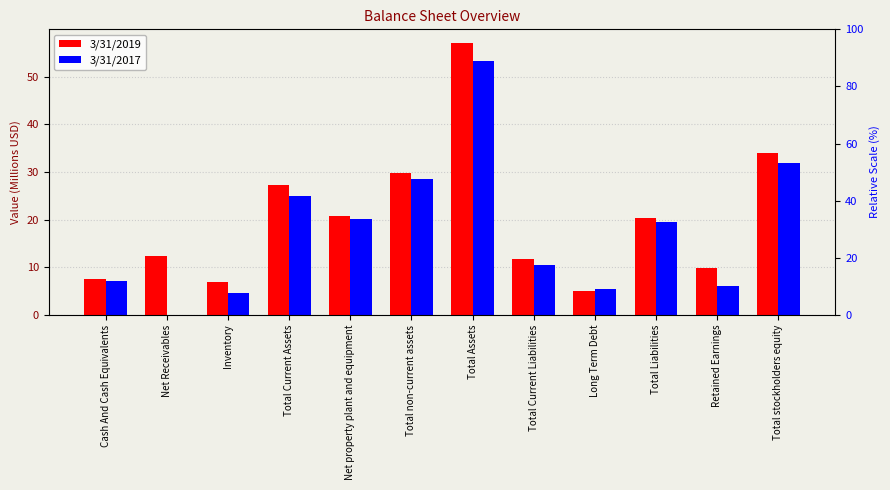

What is the label of the 2nd bar from the right?

Retained Earnings